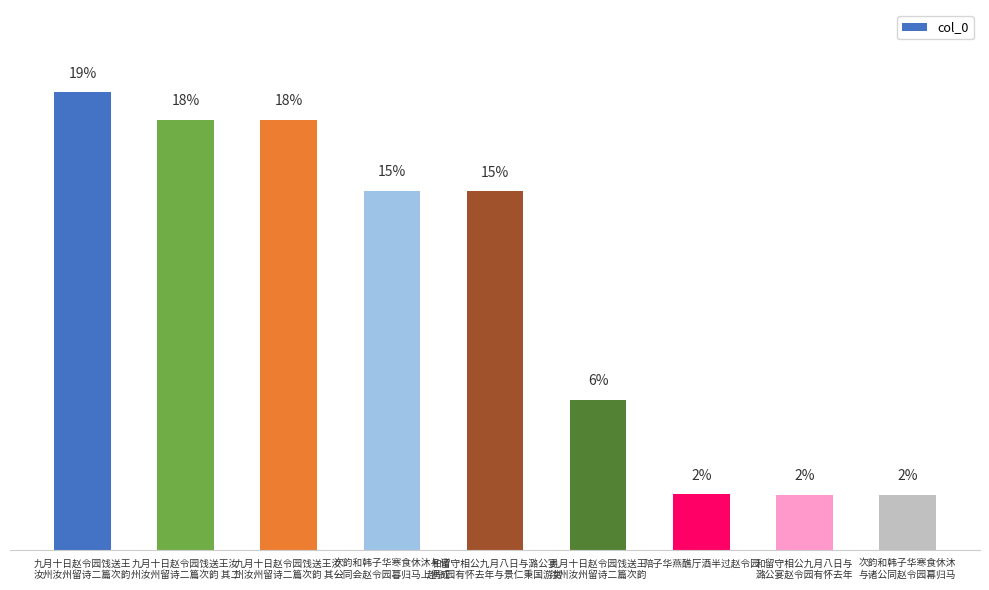

Does the chart contain any negative values?

No